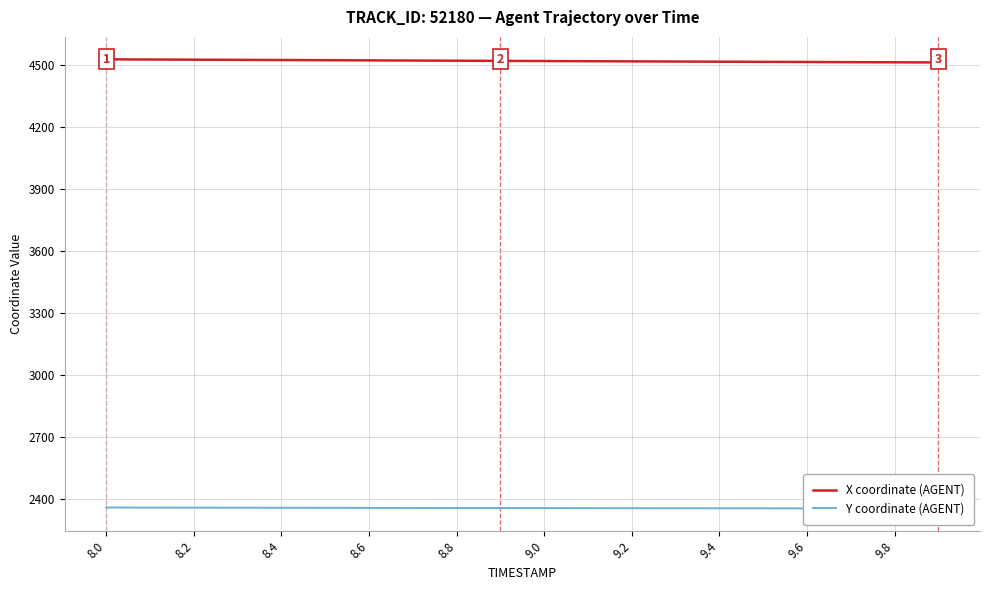

The value of X coordinate (AGENT) at 9.0 is 4517.5. True or false?

True